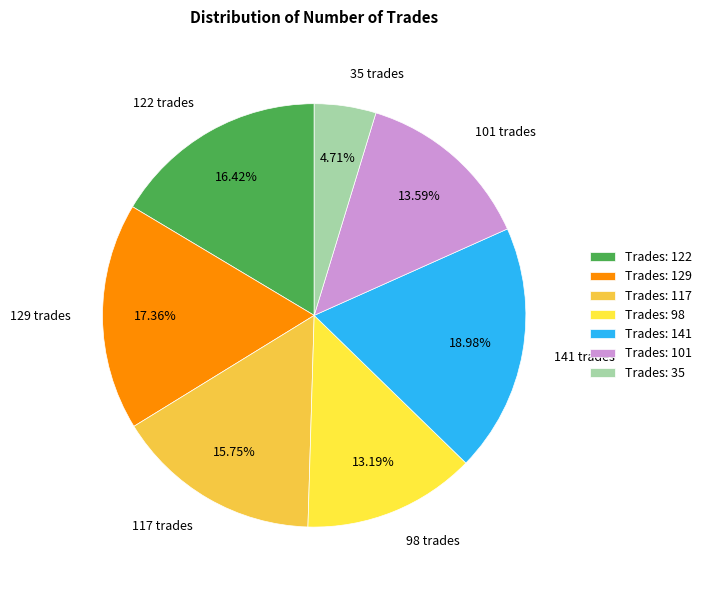

Is there any slice that represents more than half of the pie?

No